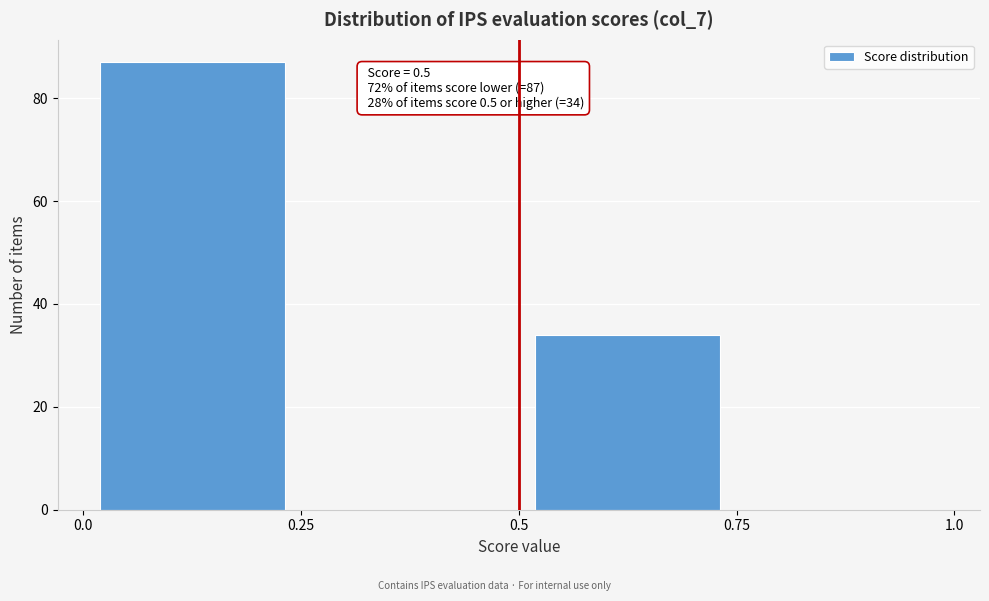

Over which range of the x-axis is the bar tallest?

0.0 to 0.25